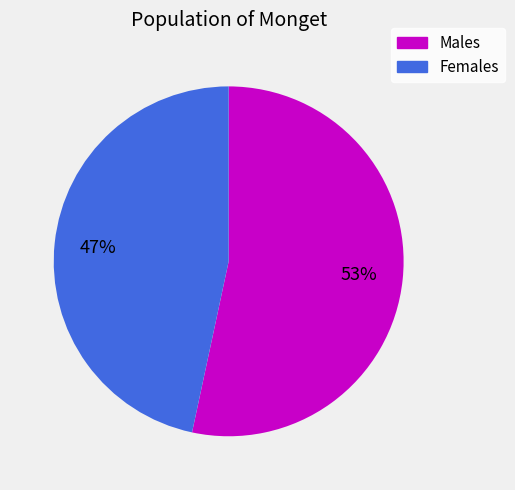

Rank the categories by value from lowest to highest.

Females, Males